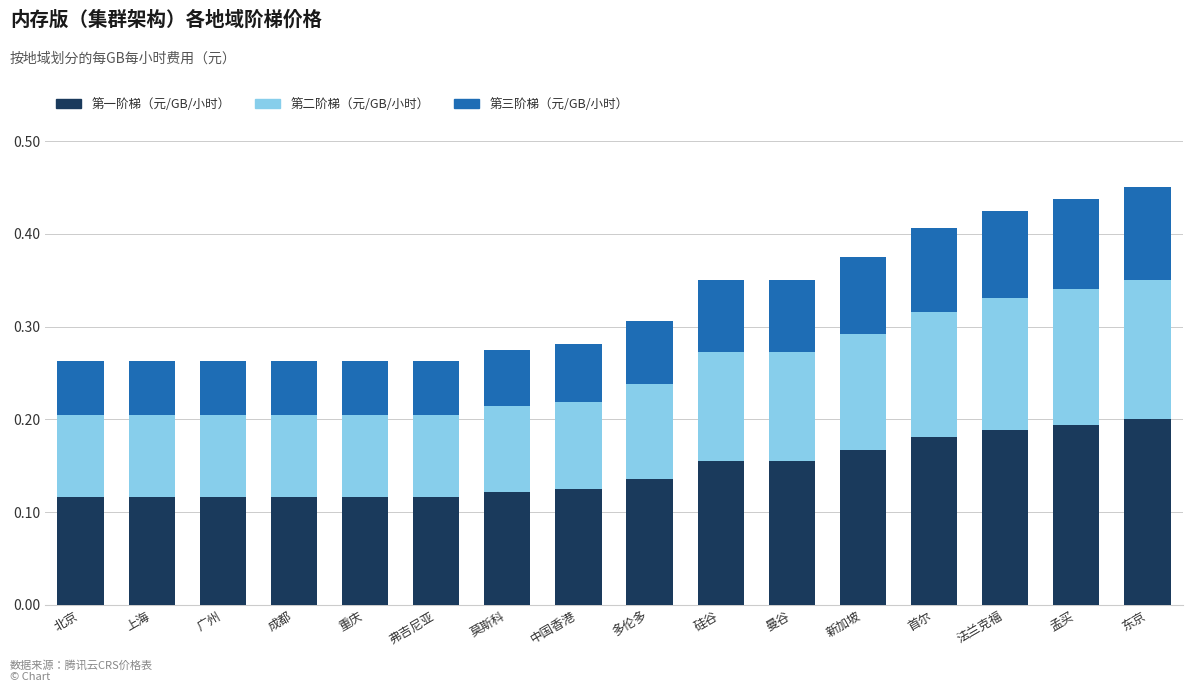

What is the total value across all series at 弗吉尼亚?

0.3